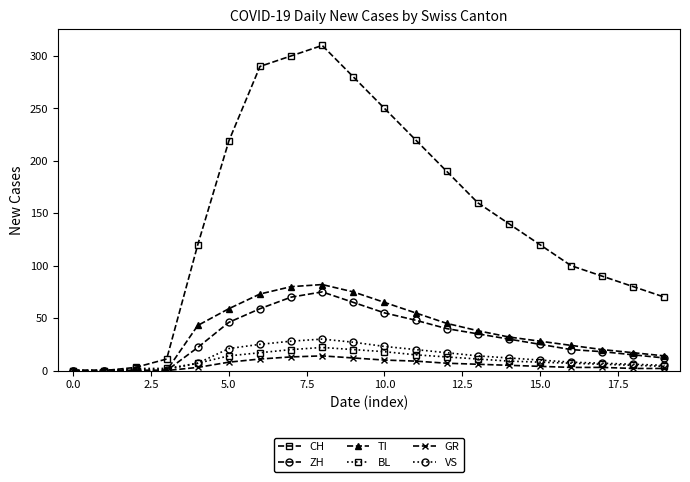

What is the difference between the maximum and minimum values in the GR series?

14